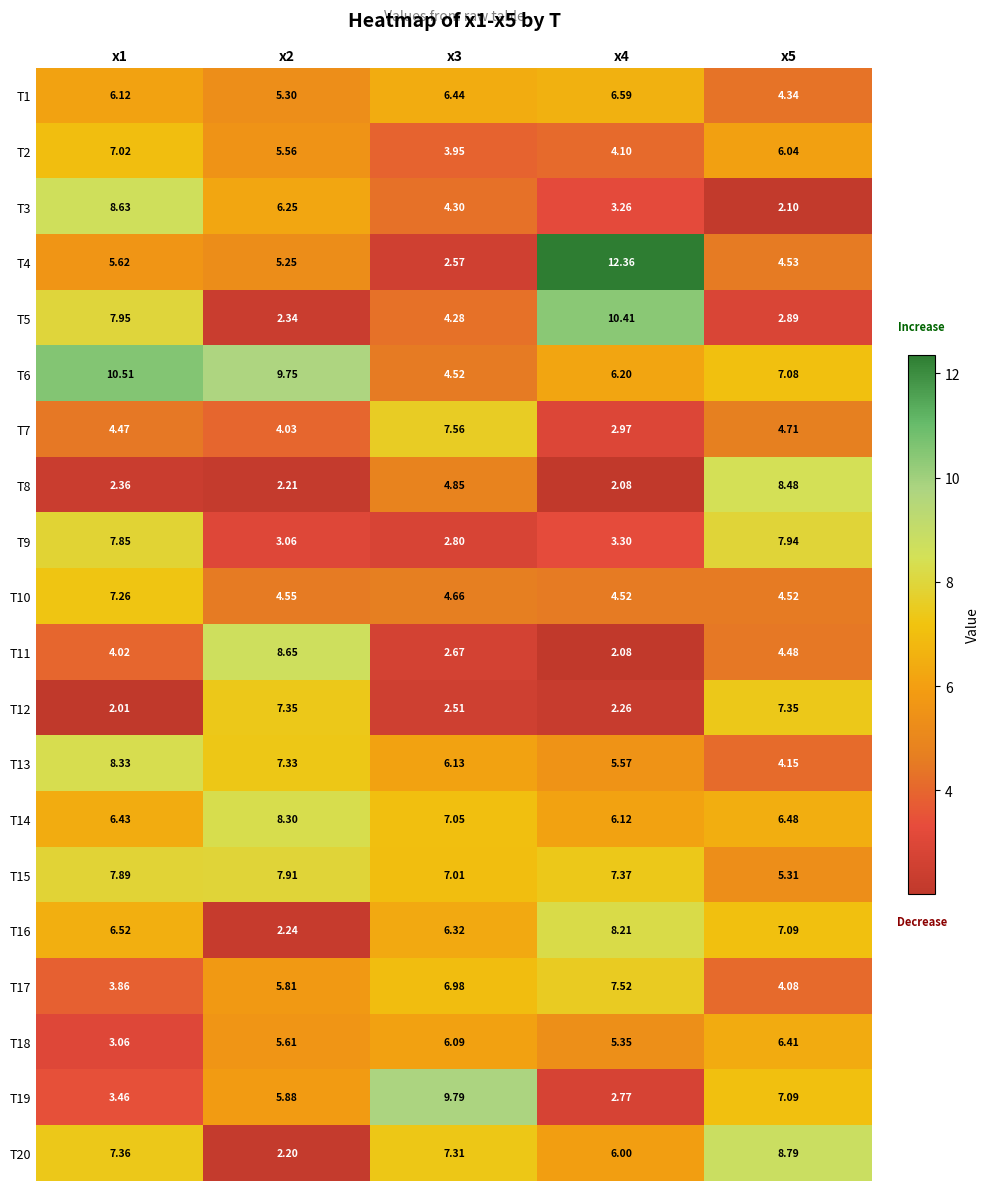

Is the value of T10 at x2 greater than the value of T7 at x3?

No